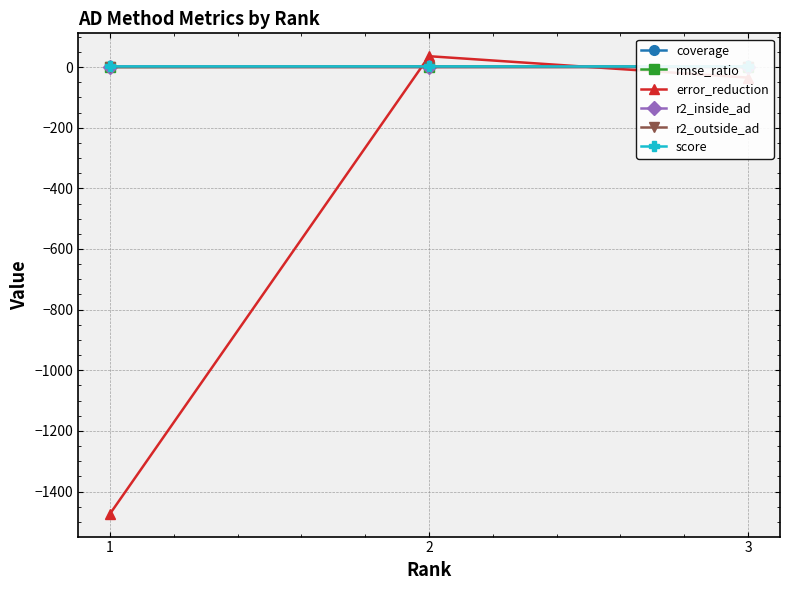

What is the spread (max minus min) of values at 1?

1475.0